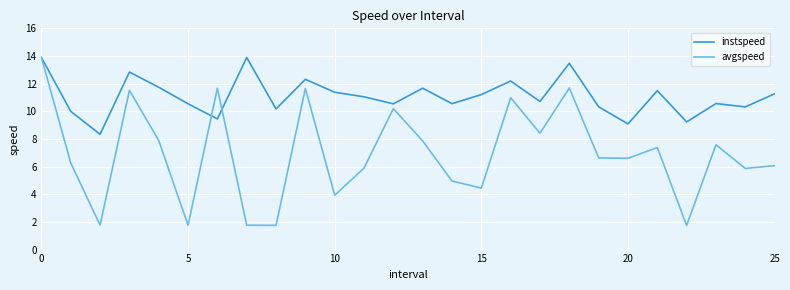

Rank the series by their average value, from highest to lowest.

instspeed, avgspeed